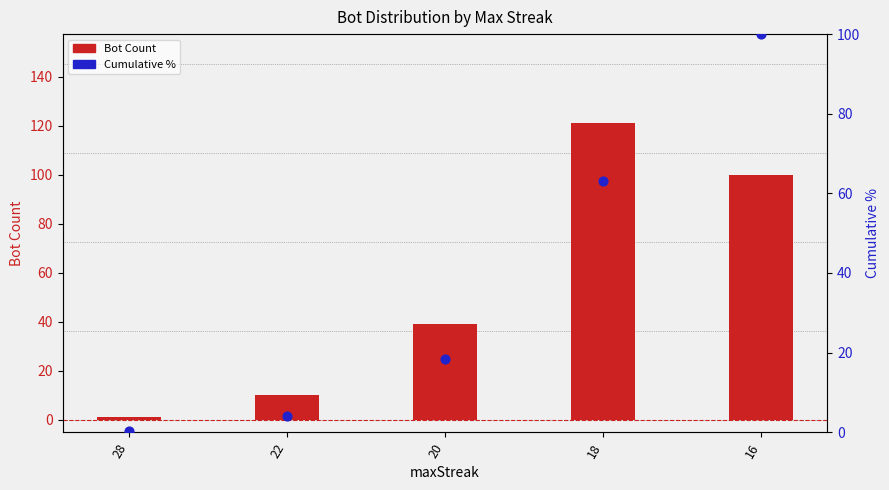

Which series has the largest total across all categories?

Bot Count